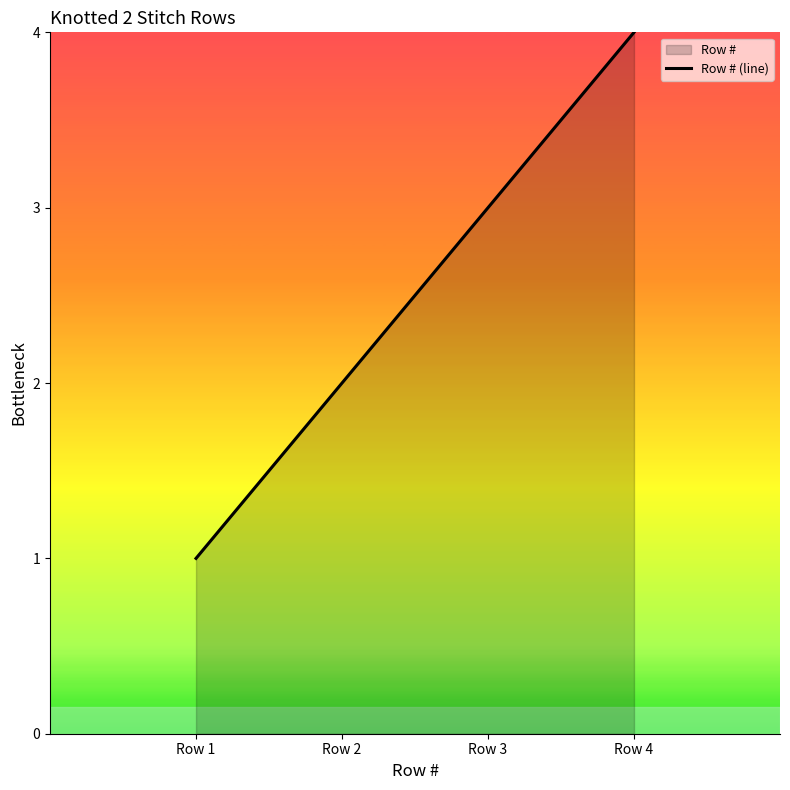

Where is the data nearest to the value 2?

Row 2